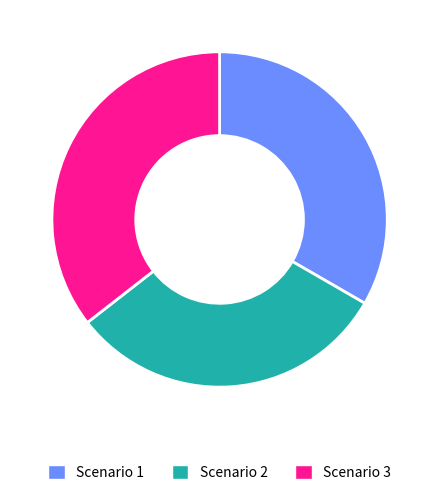

Combined, do Scenario 3 and Scenario 1 account for over 50%?

Yes